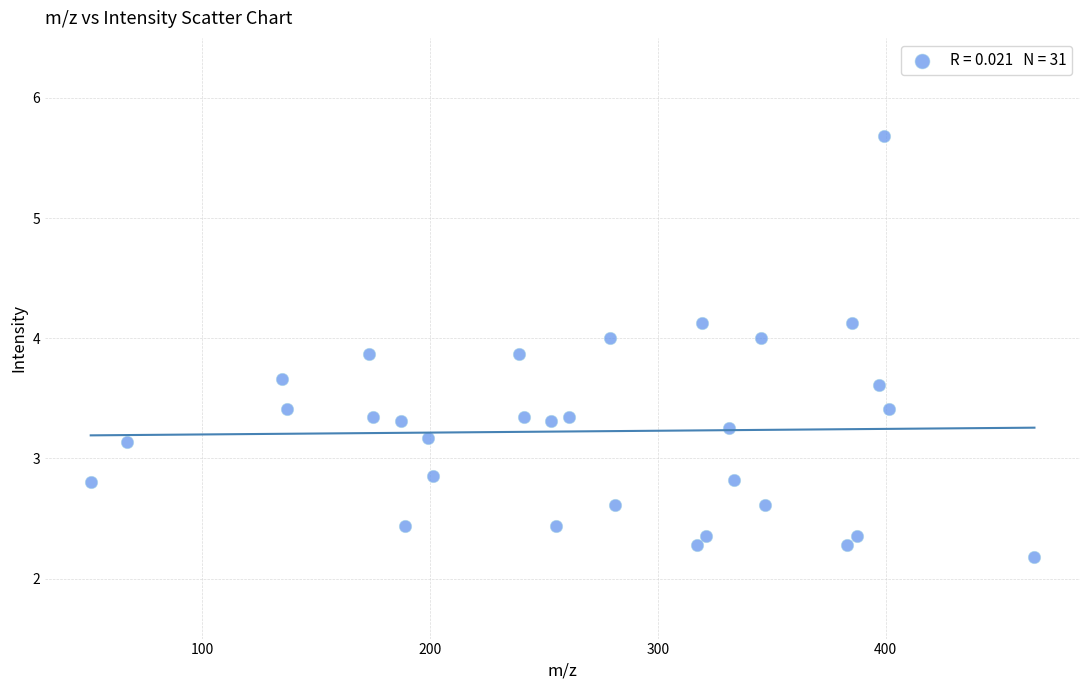

What is the range of Y values (max minus min)?

3.5